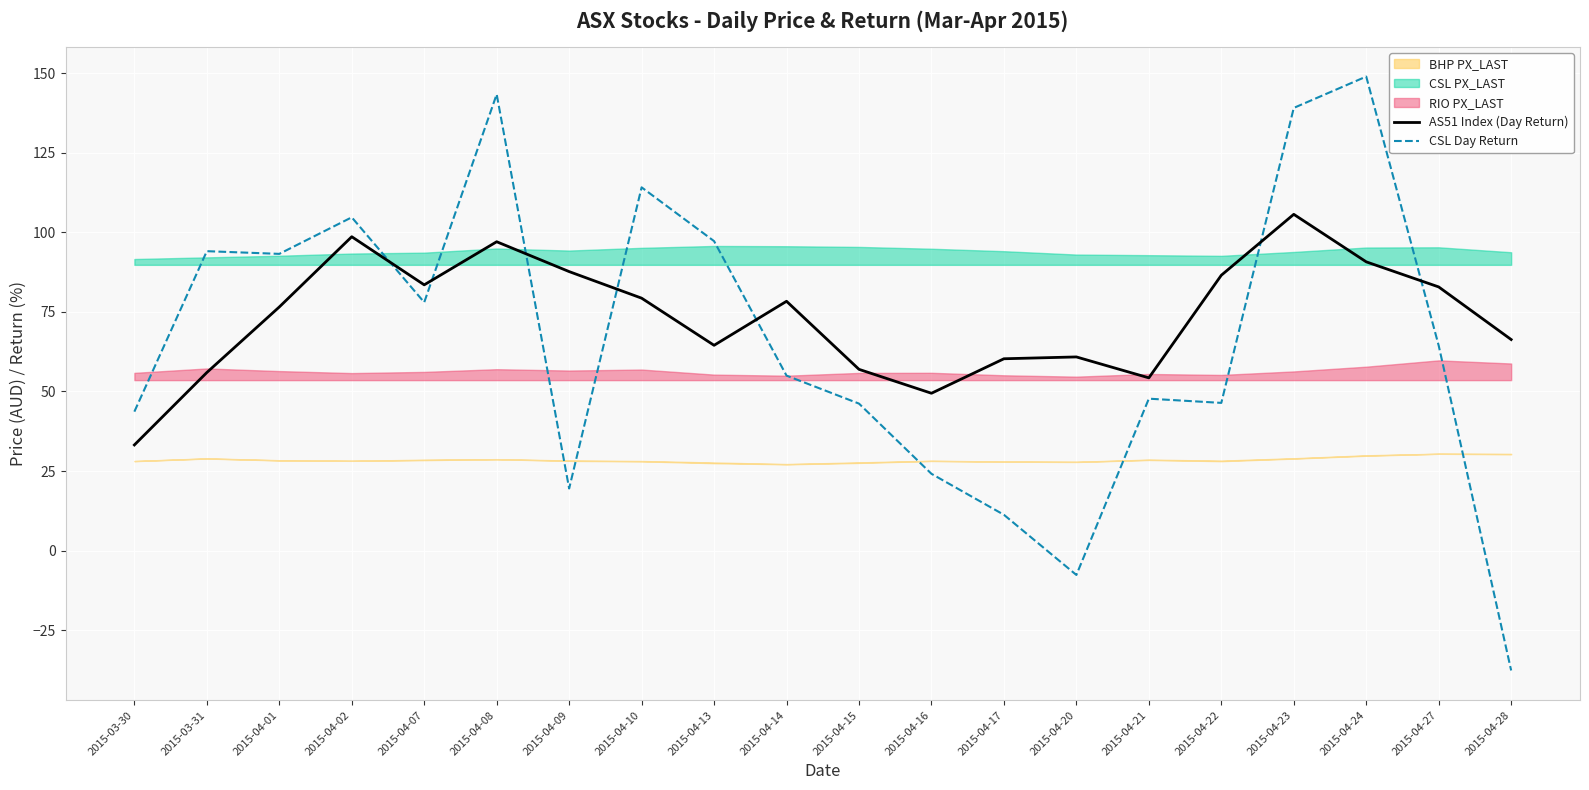

At which category does the chart reach its peak across all series?

2015-04-24